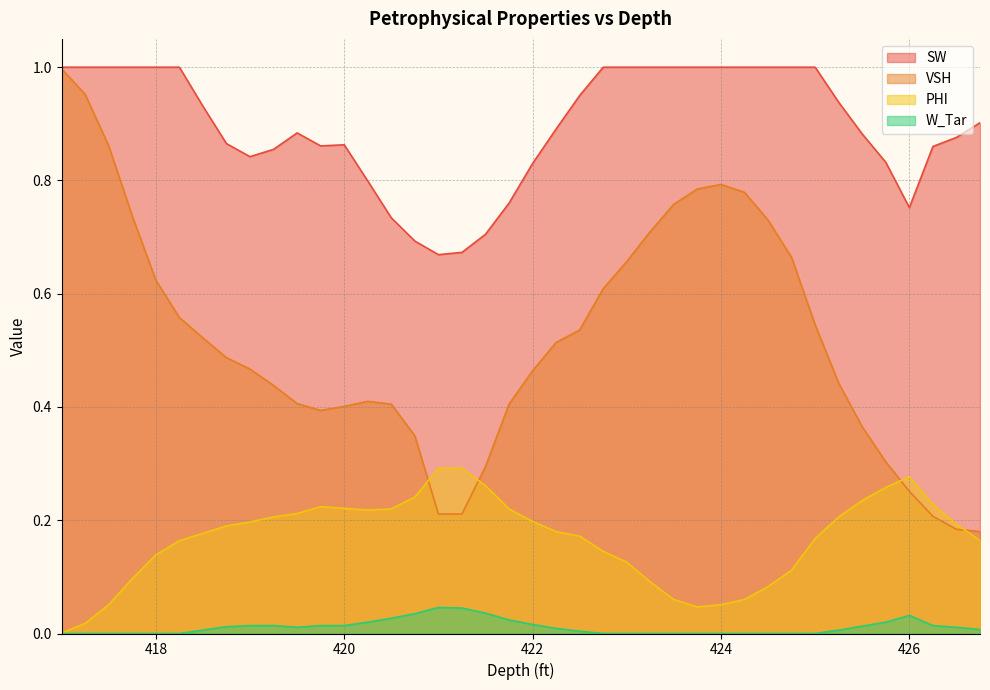

At which category is the sum across all series the highest?

417.0